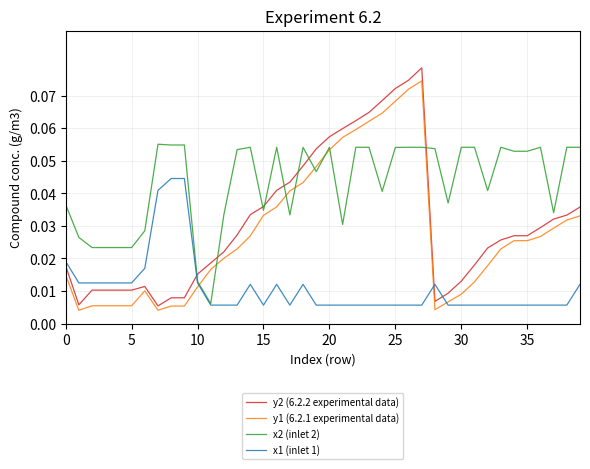

Which series has the largest total across all categories?

x2 (inlet 2)